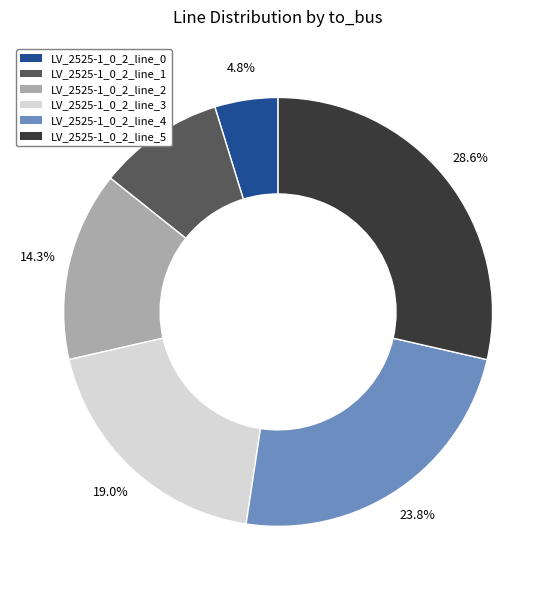

Rank the categories by value from lowest to highest.

LV_2525-1_0_2_line_0, LV_2525-1_0_2_line_1, LV_2525-1_0_2_line_2, LV_2525-1_0_2_line_3, LV_2525-1_0_2_line_4, LV_2525-1_0_2_line_5